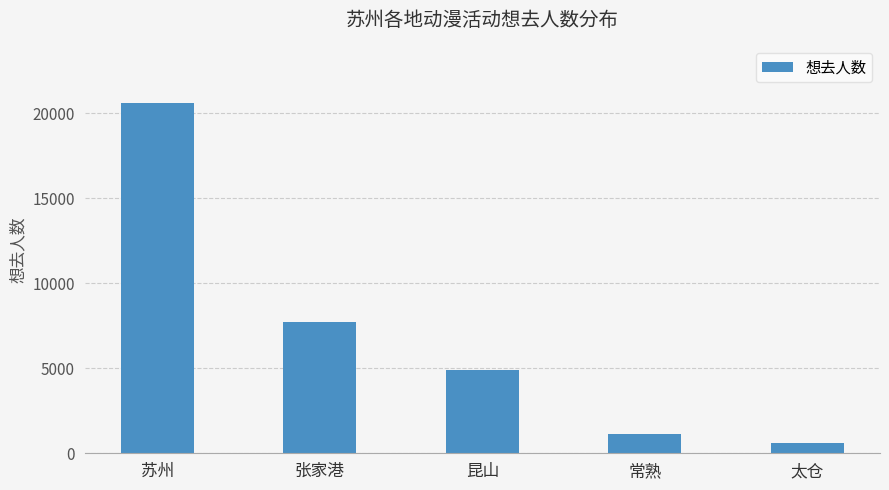

Reading left to right, transcribe all the data shown in this chart.

苏州=20623	张家港=7721	昆山=4923	常熟=1151	太仓=582